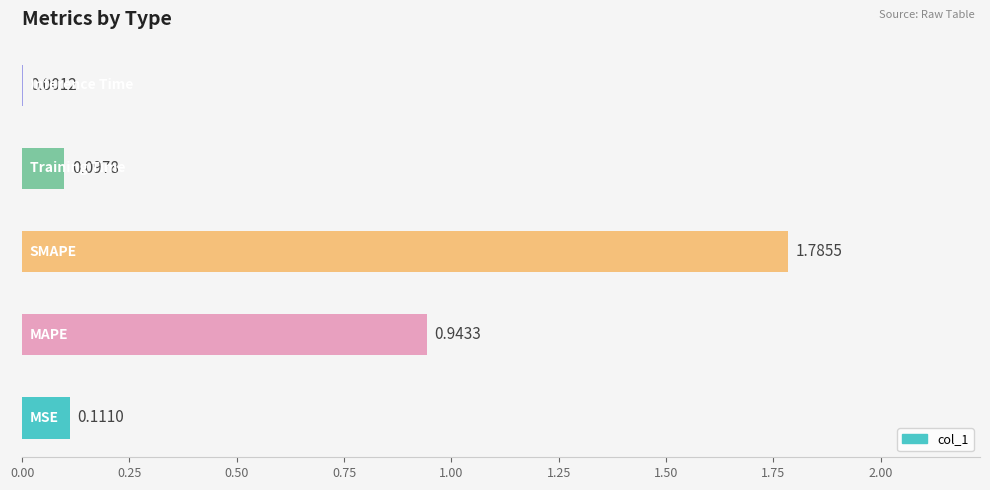

What is the sum of all values?

2.9